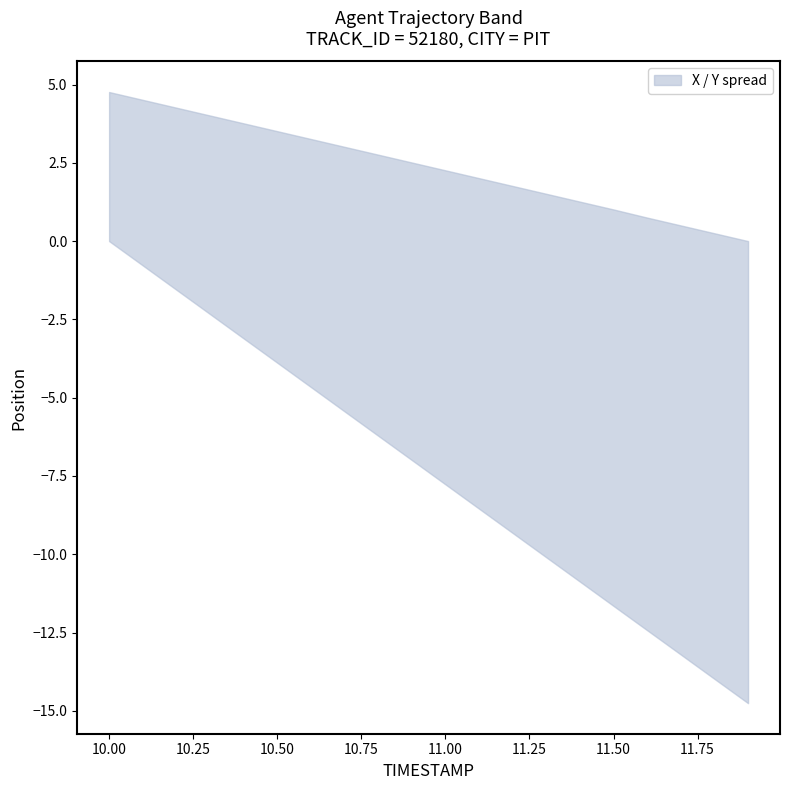

The value of X at 11.3 is 2114.7. True or false?

False